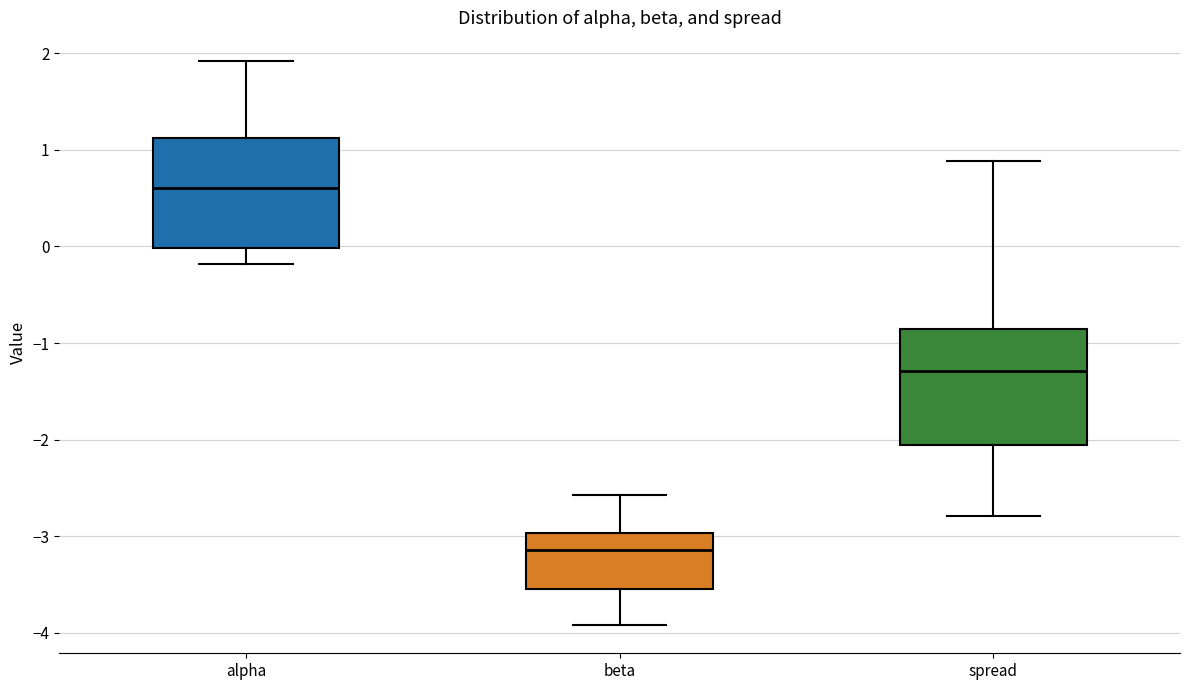

Where does the lower whisker of the box for spread end on the y-axis? The values are not printed on the chart, so give them approximately, as read against the axis.

-2.8